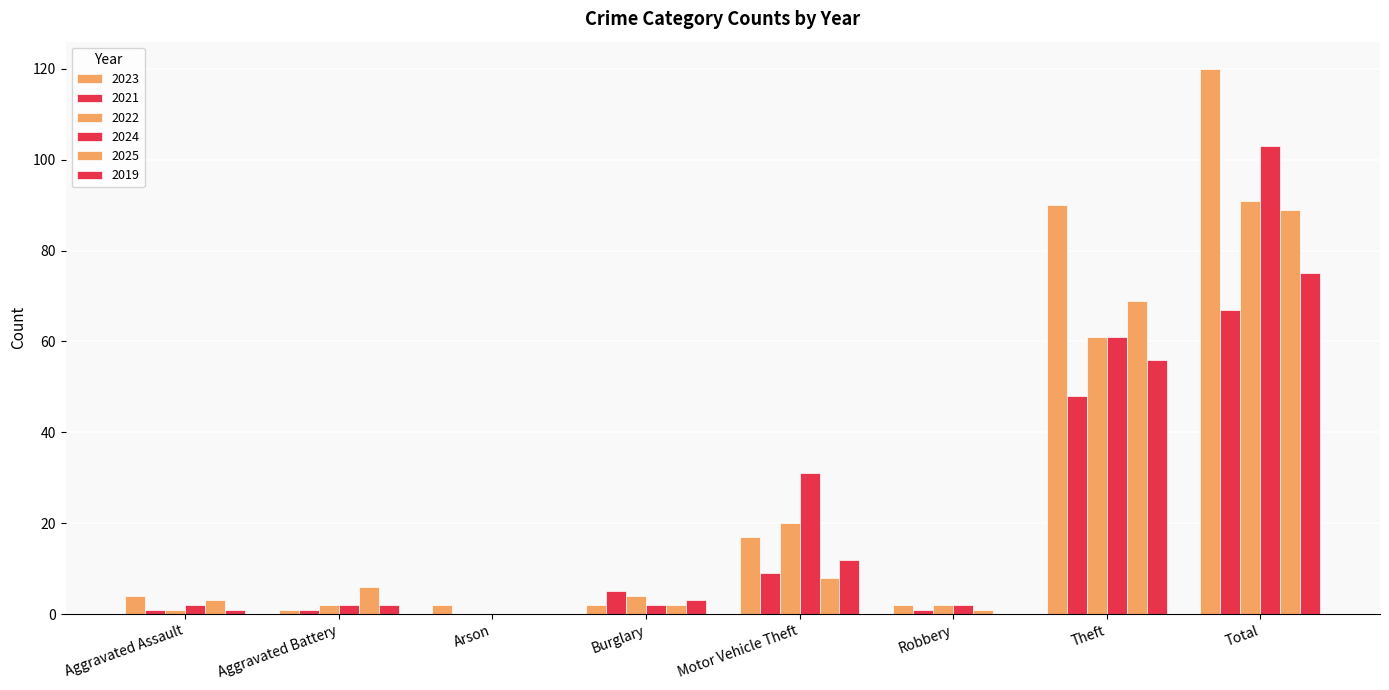

How many series are shown in this chart?

6